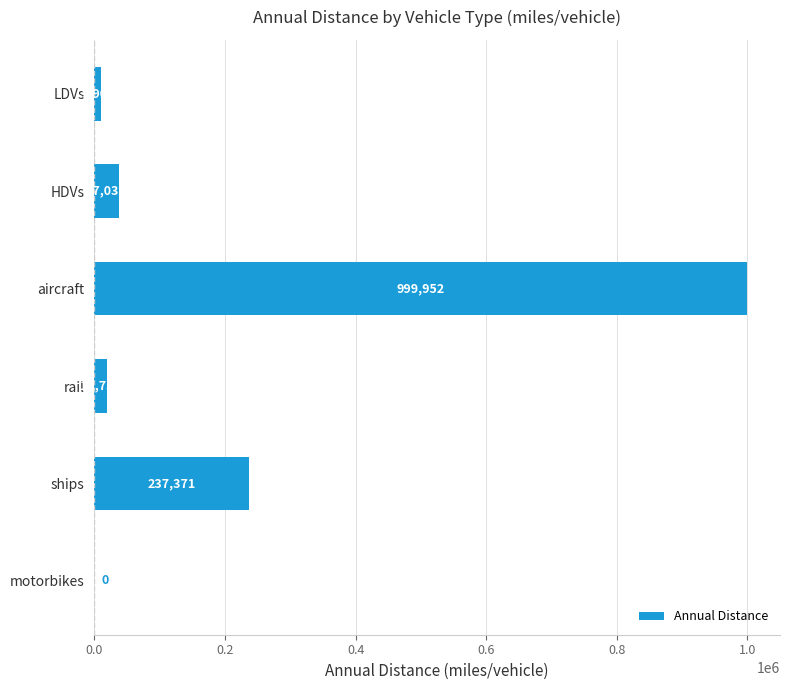

Which has a higher value, HDVs or motorbikes?

HDVs